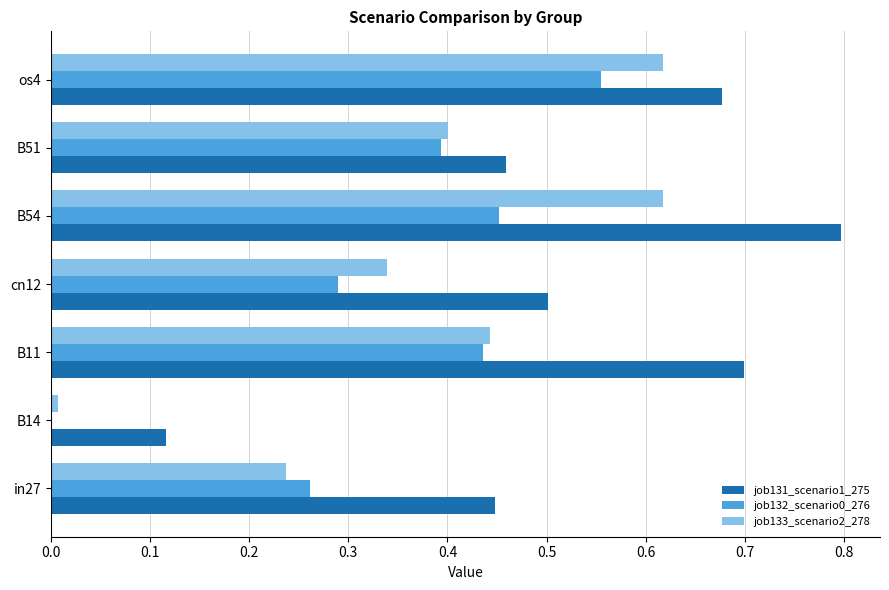

What is the sum of the job132_scenario0_276 values at os4 and B54?

1.0